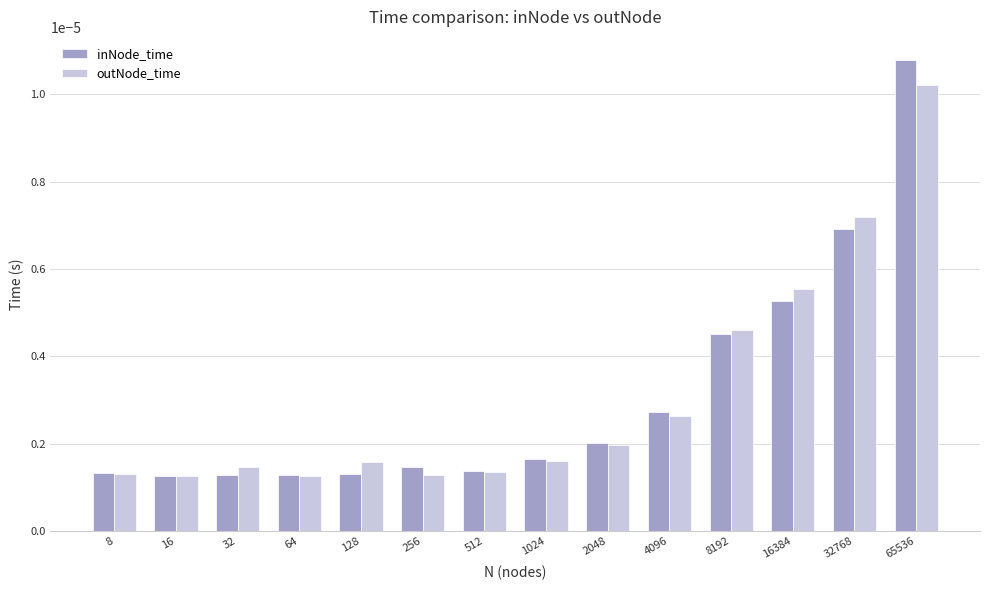

How many groups of bars are there?

14